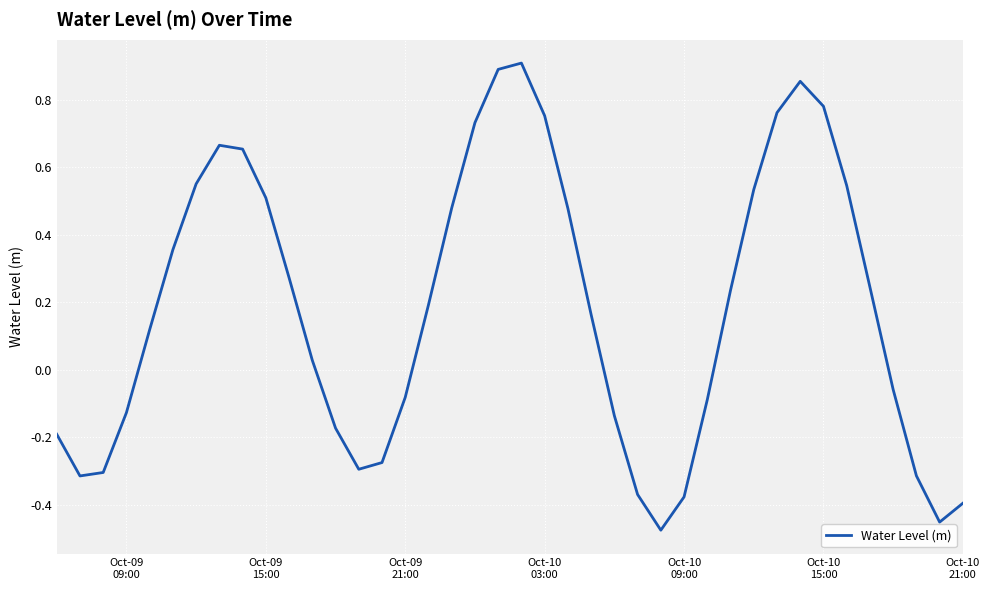

How many values are above zero?

23